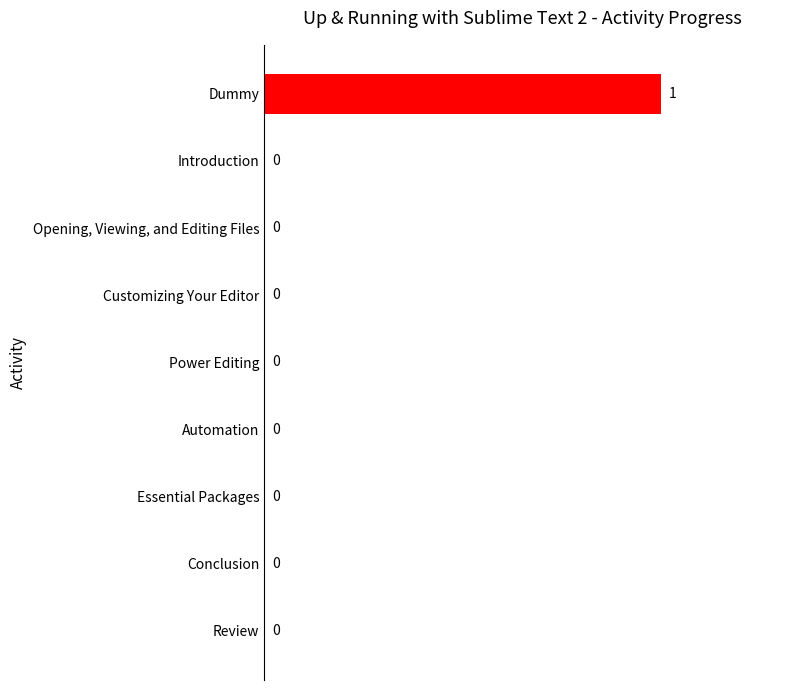

What is the maximum value shown in the chart?

1